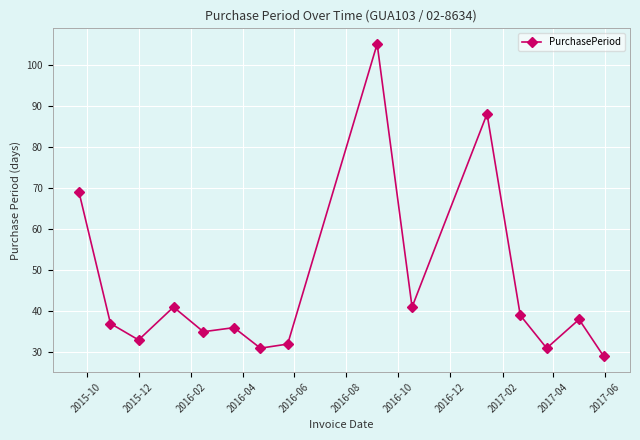

What is the smallest value displayed?

29